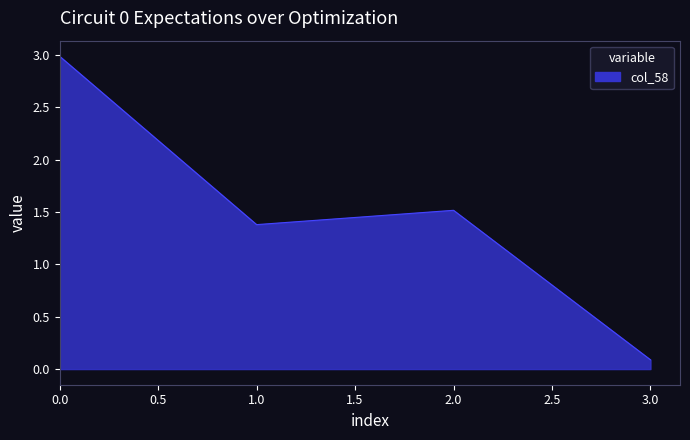

Rank the categories by value from lowest to highest.

3.0, 1.0, 2.0, 0.0